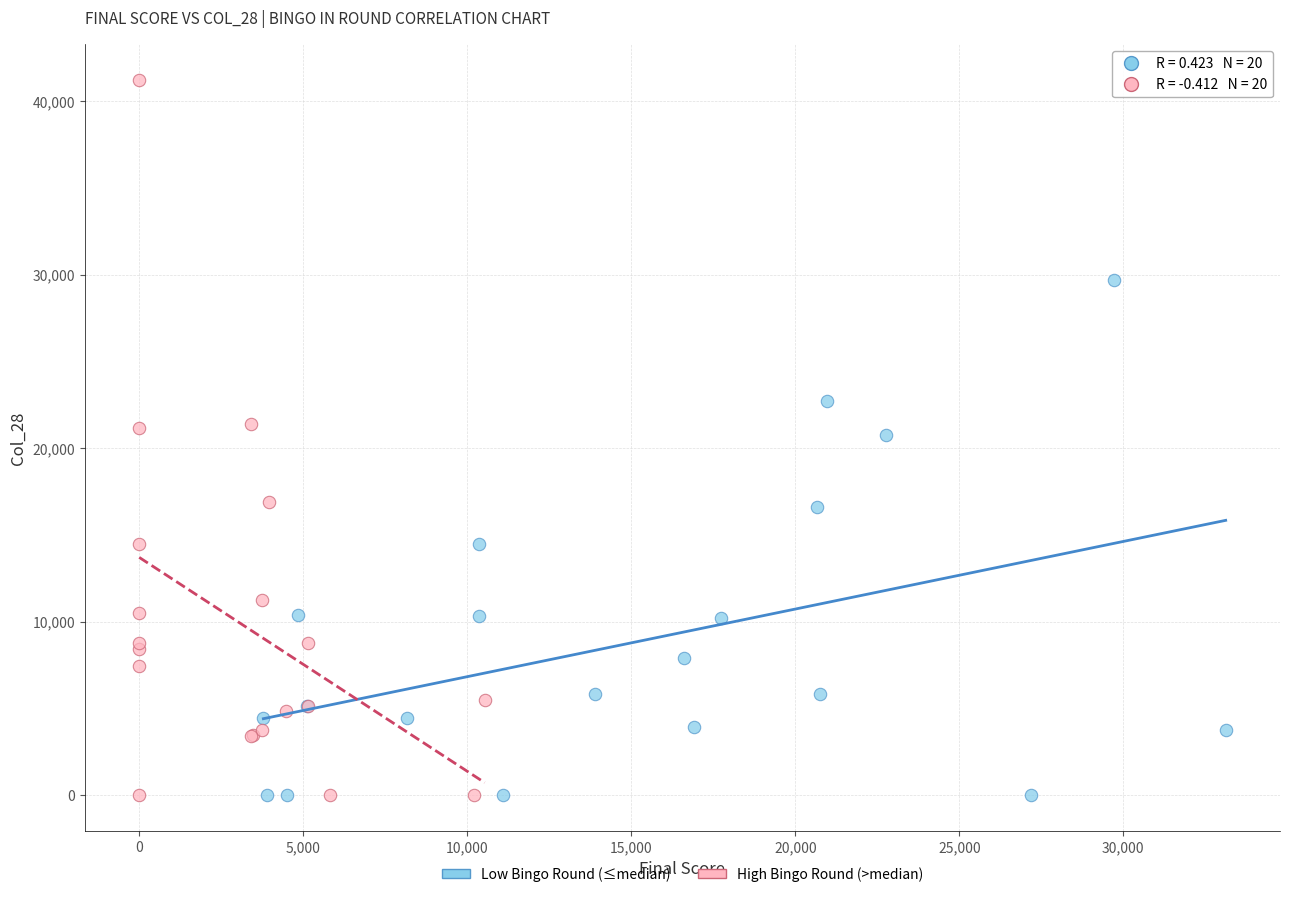

Which series has the largest Y range (max minus min)?

High Bingo Round (>median)